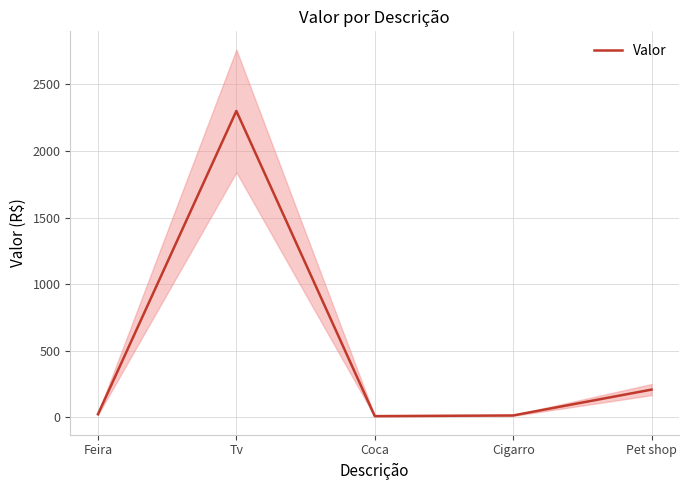

At which category does the chart reach its minimum across all series?

Coca